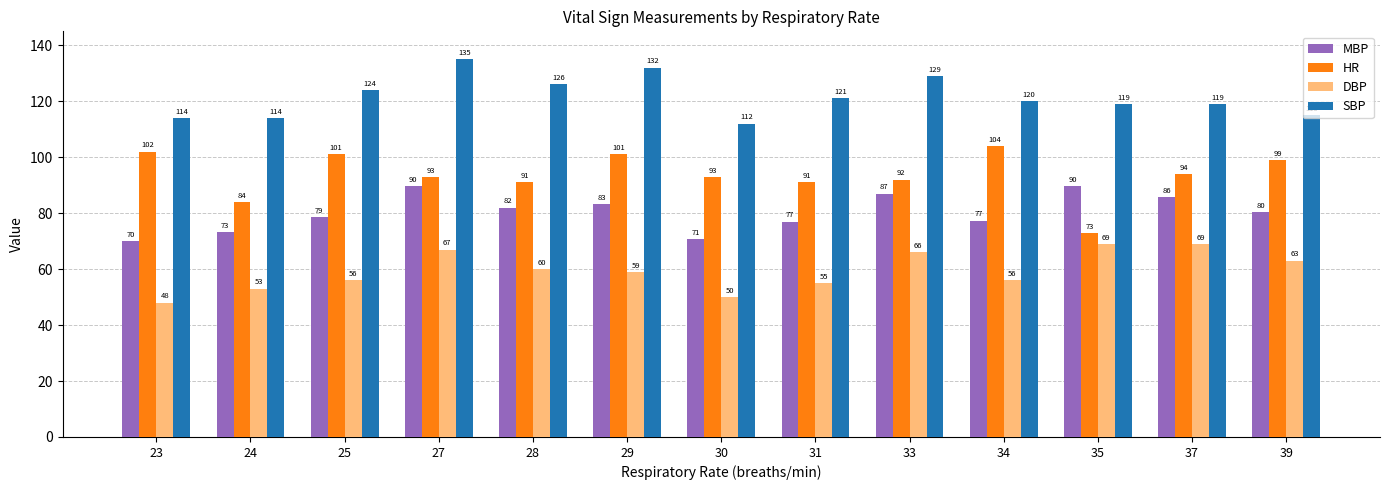

What is the maximum value shown in the chart?

135.0